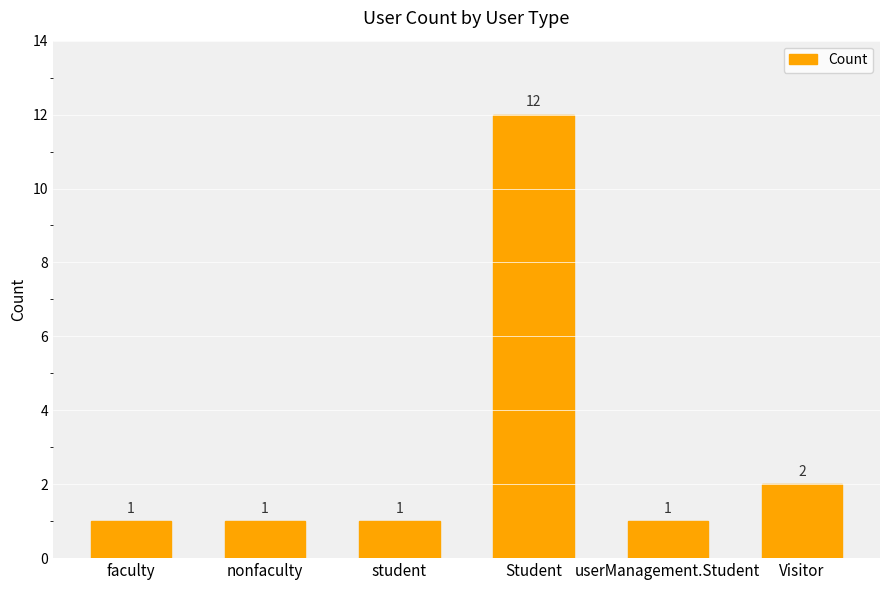

Count the number of data series in this chart.

1